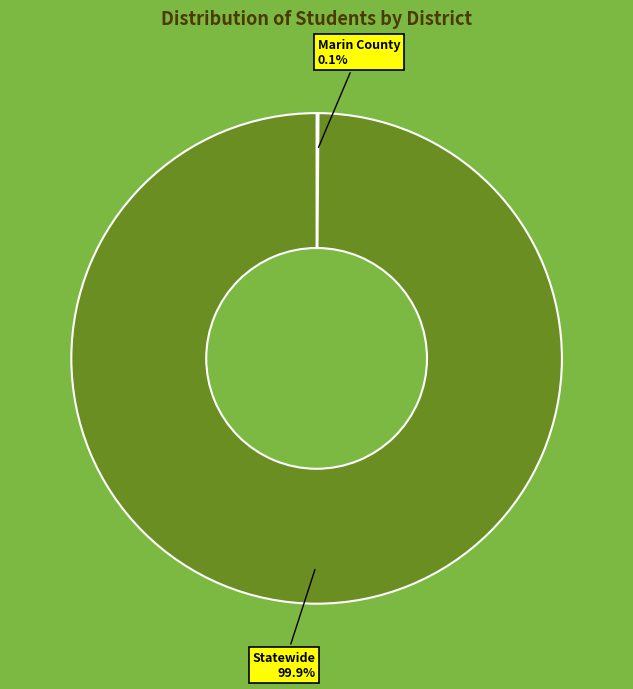

Does Statewide represent more than half of the total?

Yes